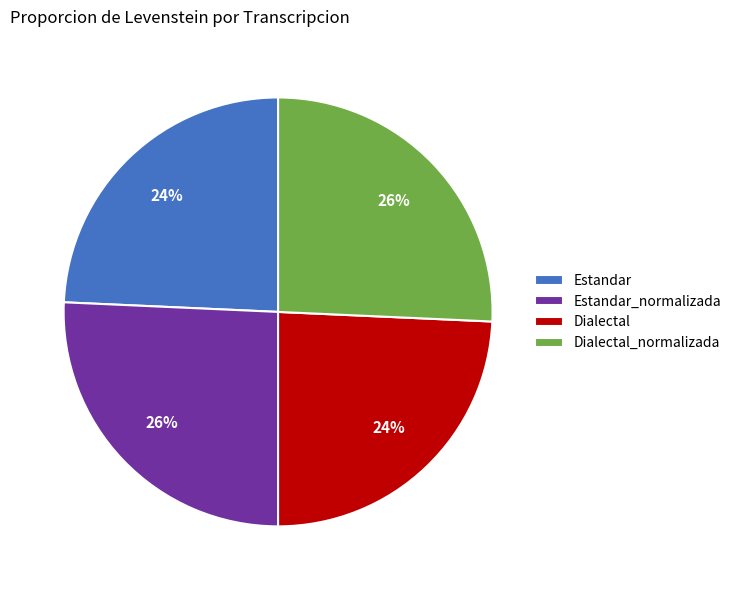

What is the ratio of the value at Dialectal_normalizada to the value at Dialectal?

1.1